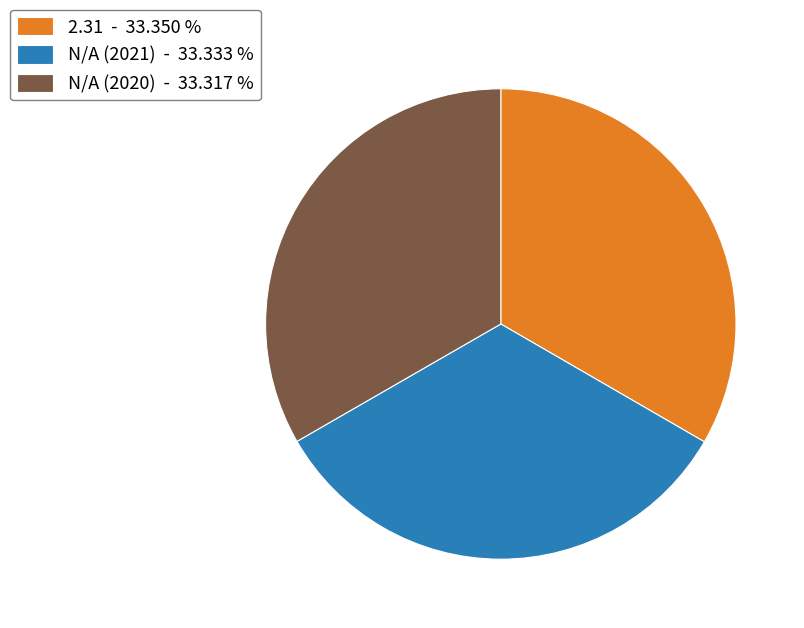

Approximately how many times larger is the value at 2.31 - 33.350 % compared to N/A (2021) - 33.333 %?

1.0